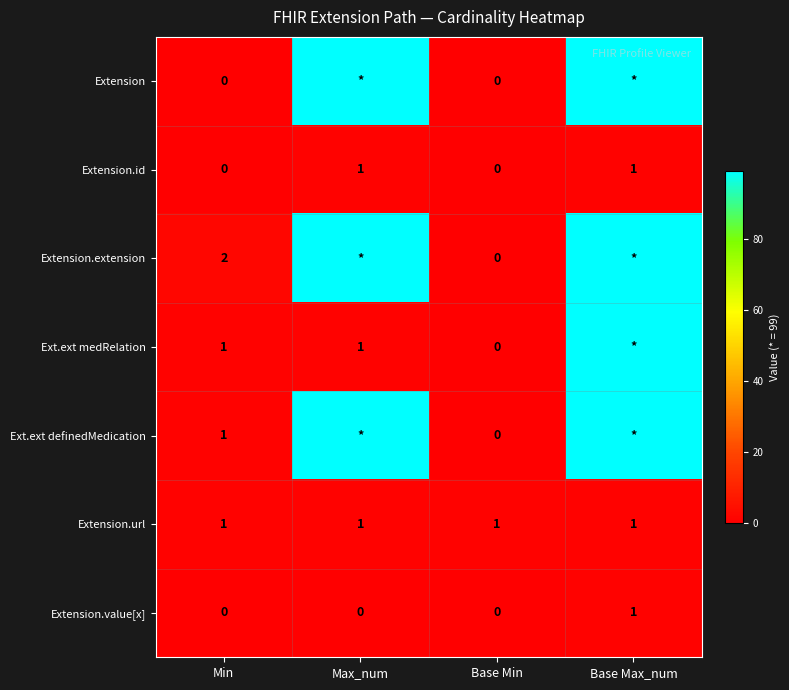

What is the sum of all Extension.value[x] values?

1